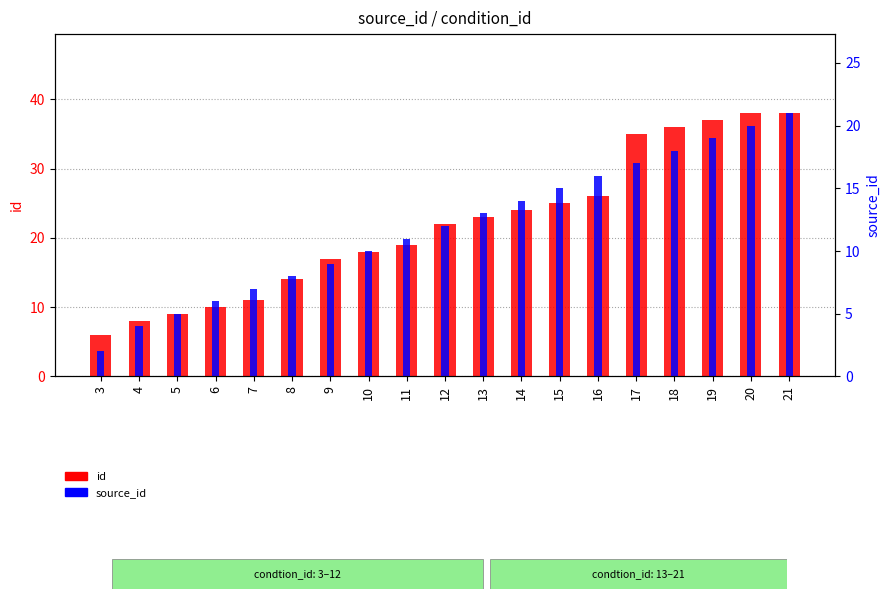

At 3, list the series in order from largest to smallest.

id, source_id